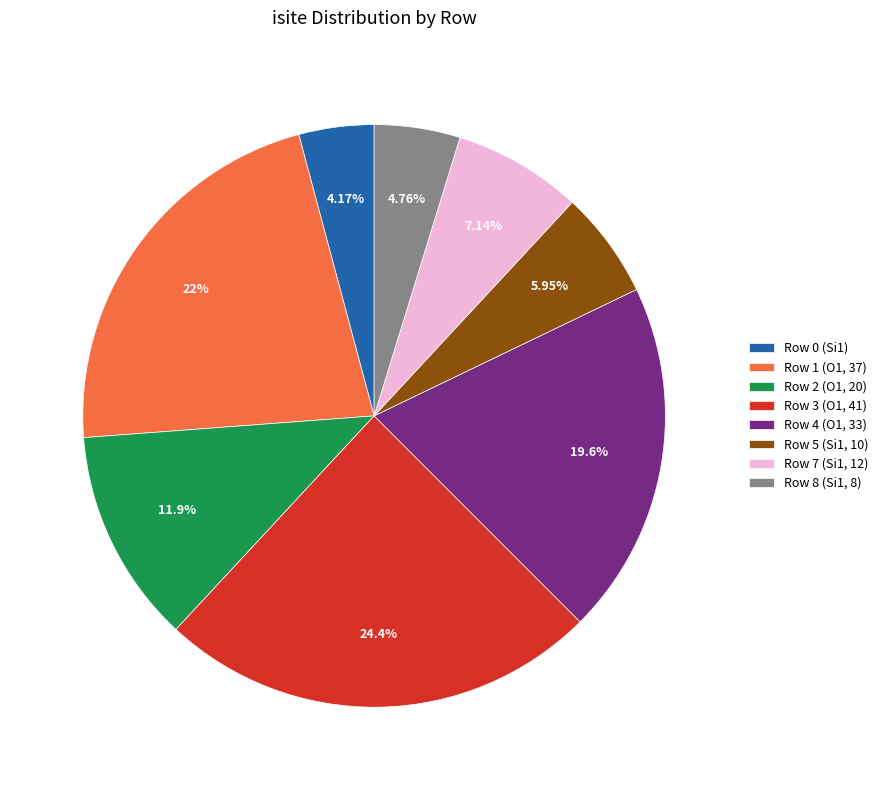

Is Row 3 (O1, 41) the majority of the pie?

No